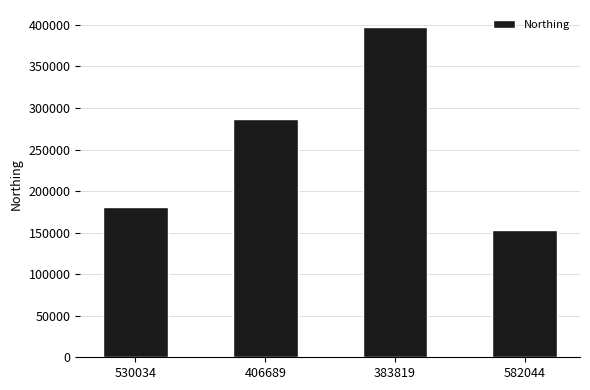

True or false: the data shows 152953 at 582044.

True